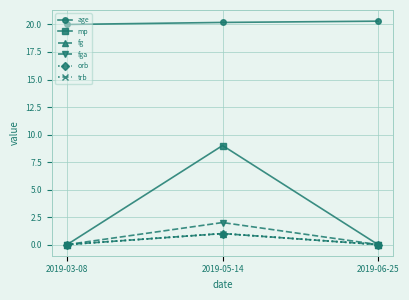

List the series in order of their peak value, highest first.

age, mp, fga, fg, orb, trb